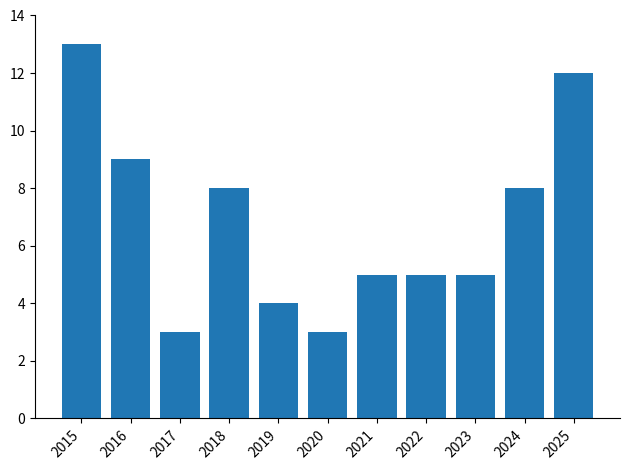

Are the bars horizontal?

No